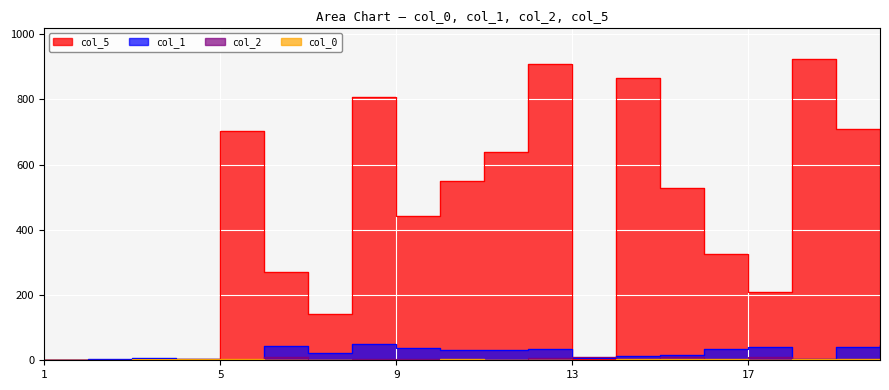

What is the sum of the col_5 values at 2 and 9?

443.2